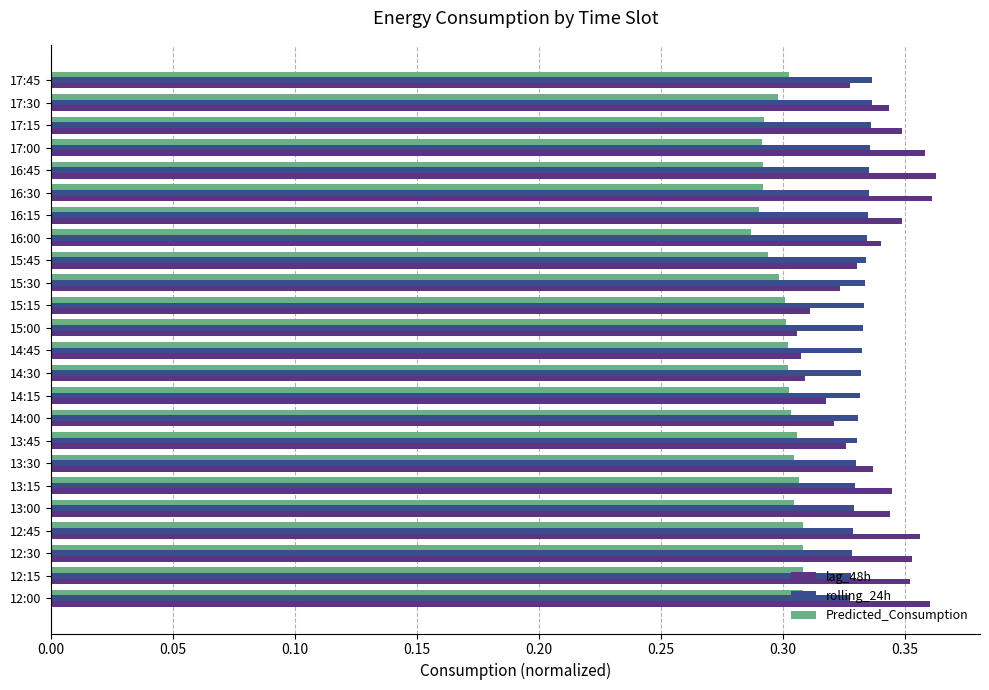

True or false: rolling_24h has a value of 0.3 at 14:15.

True